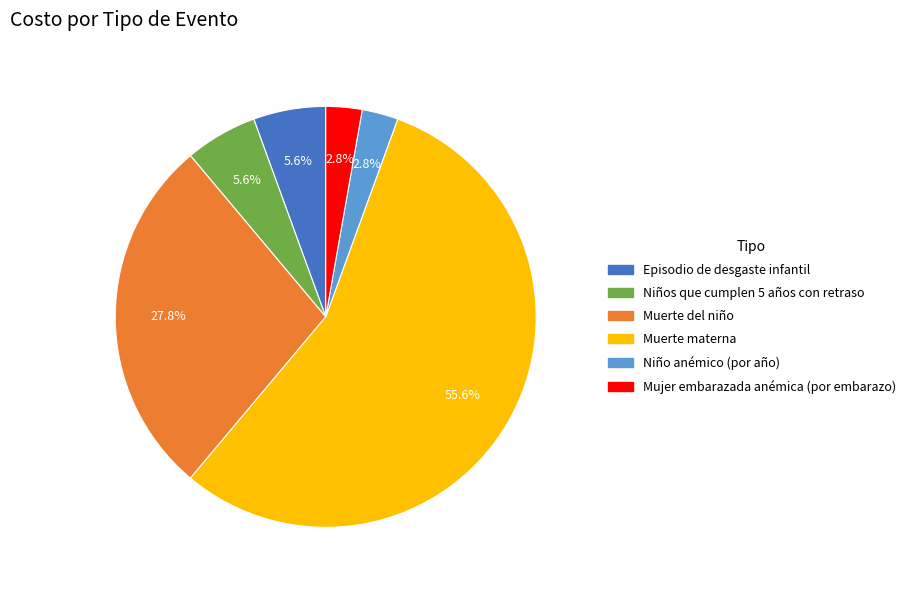

Is it true that Niños que cumplen 5 años con retraso is 16% of the pie?

False